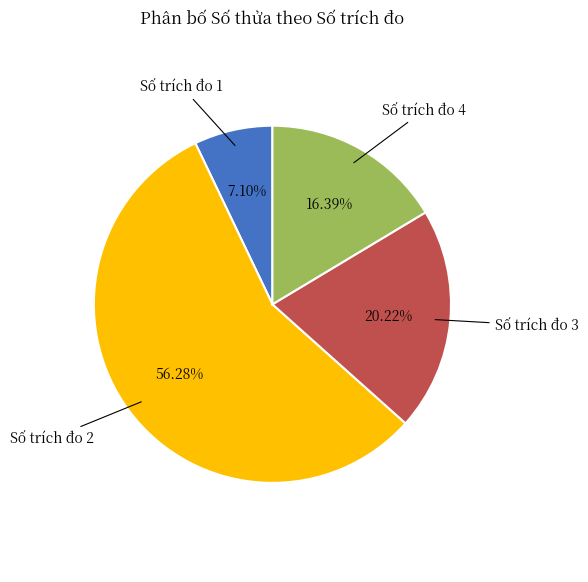

Which category accounts for the majority?

Số trích đo 2